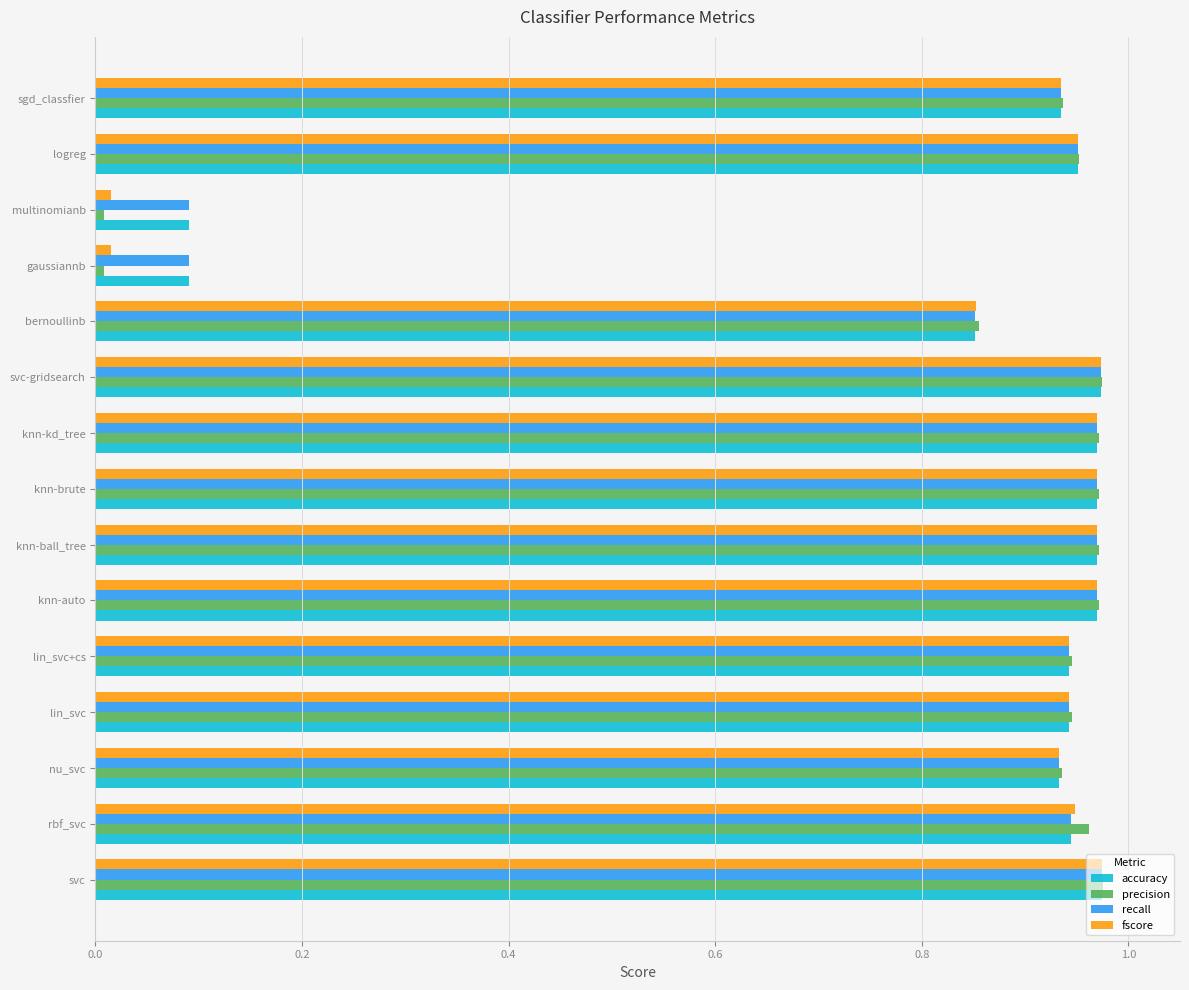

What is the sum of all fscore values?

12.4